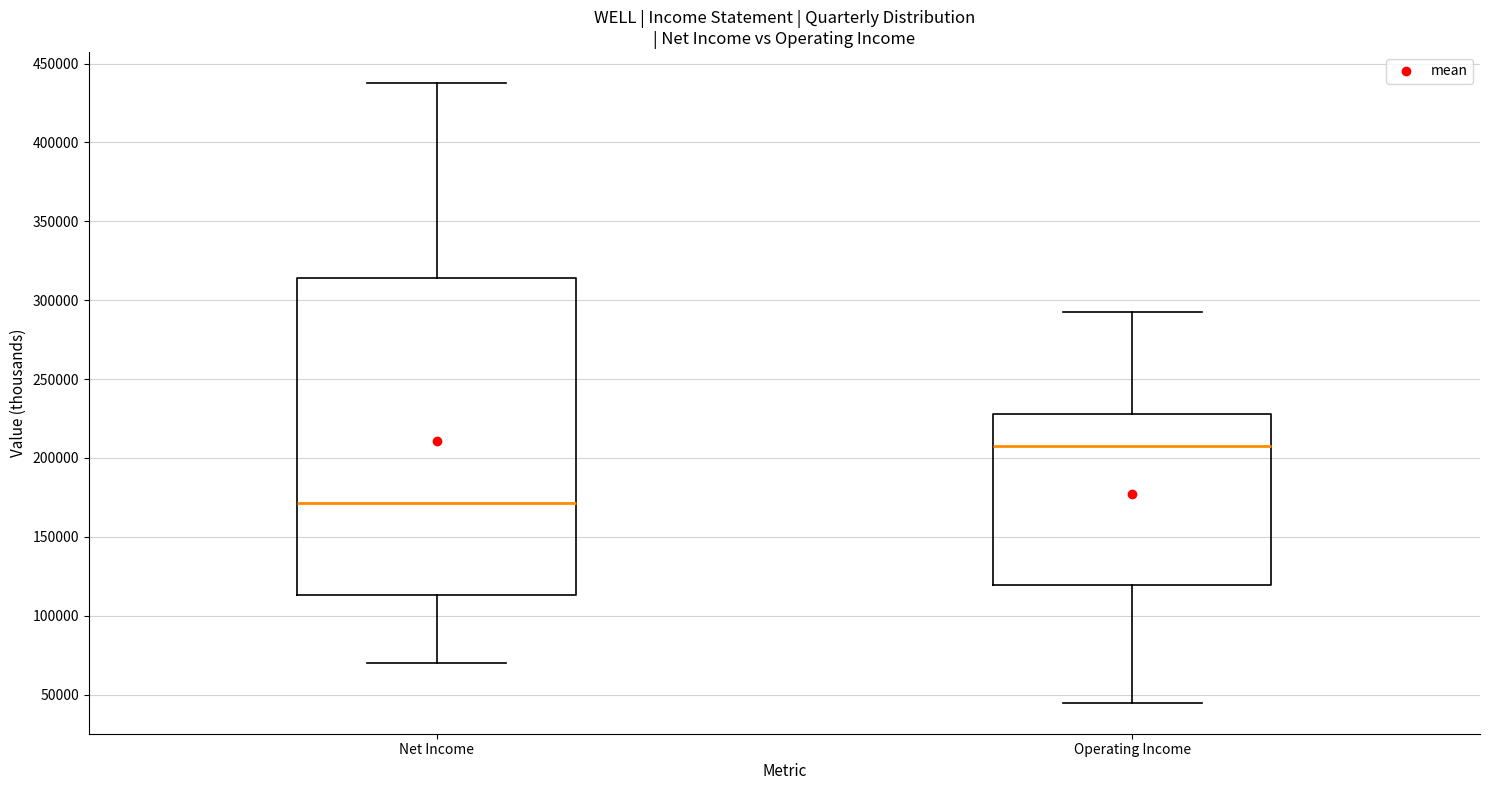

Reading left to right, read every box against the y-axis: the position of its median line, the range the box covers, and the ends of its whiskers. The values are not printed on the chart, so give them approximately, as read against the axis.

Net Income: median 170000, box 115000 to 315000, whiskers 70000 to 440000
Operating Income: median 210000, box 120000 to 230000, whiskers 45000 to 290000